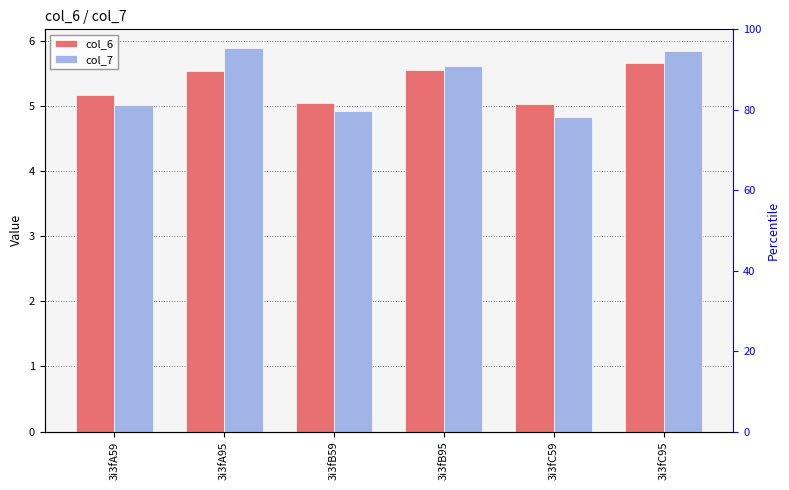

What is the value of the col_6 bar at the 3rd from the left?

5.1